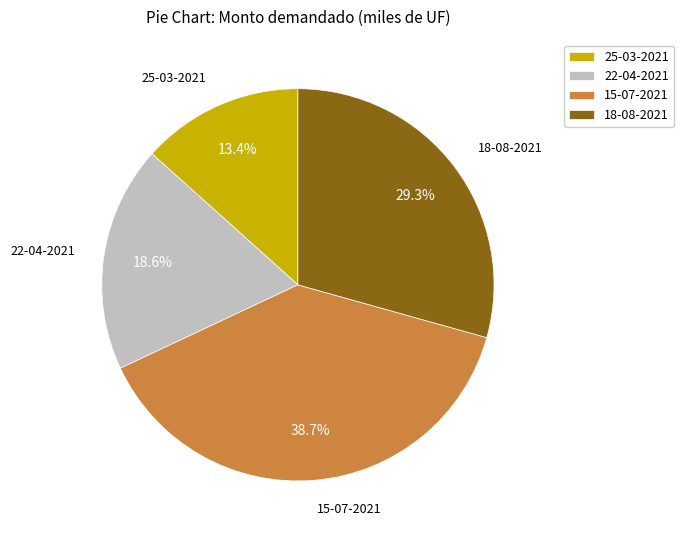

What is the largest slice in the pie chart?

15-07-2021